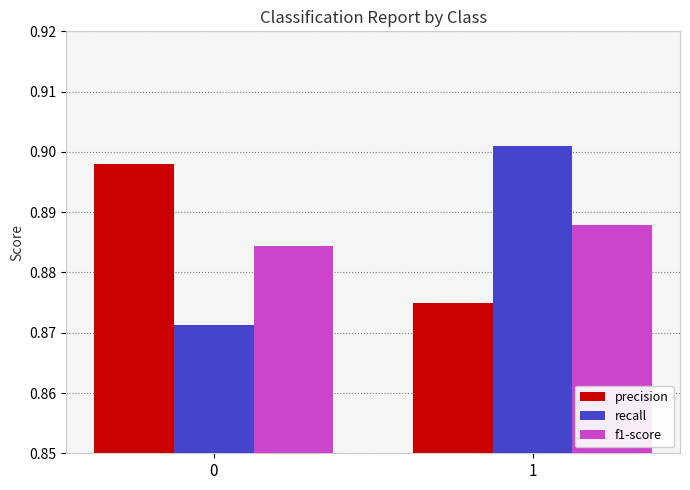

What is the sum of the recall values at 1 and 0?

1.8